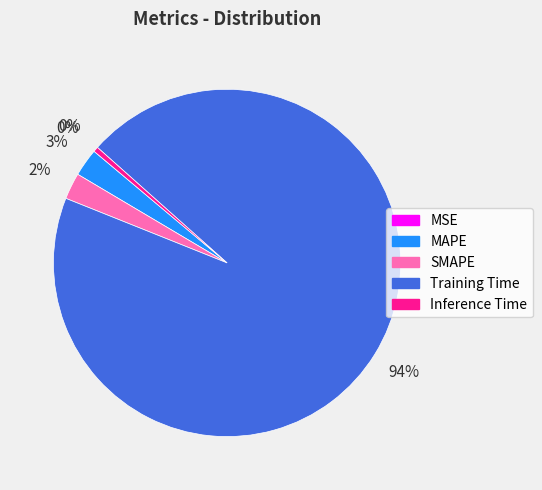

Is it true that Inference Time is 0% of the pie?

True